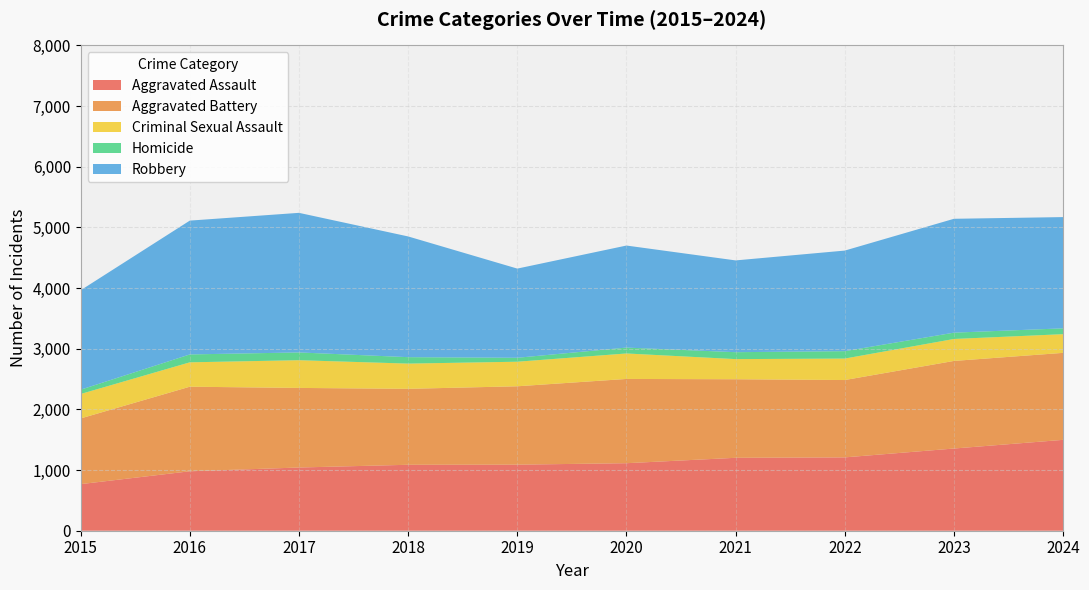

Reading left to right, transcribe all the data shown in this chart.

Aggravated Assault: 2015=768	2016=980	2017=1042	2018=1087	2019=1089	2020=1113	2021=1202	2022=1209	2023=1355	2024=1498
Aggravated Battery: 2015=1083	2016=1394	2017=1312	2018=1252	2019=1292	2020=1389	2021=1295	2022=1275	2023=1444	2024=1434
Criminal Sexual Assault: 2015=403	2016=402	2017=457	2018=416	2019=405	2020=420	2021=332	2022=354	2023=362	2024=308
Homicide: 2015=71	2016=130	2017=128	2018=106	2019=65	2020=97	2021=114	2022=122	2023=104	2024=96
Robbery: 2015=1639	2016=2206	2017=2301	2018=1990	2019=1470	2020=1682	2021=1513	2022=1658	2023=1877	2024=1834